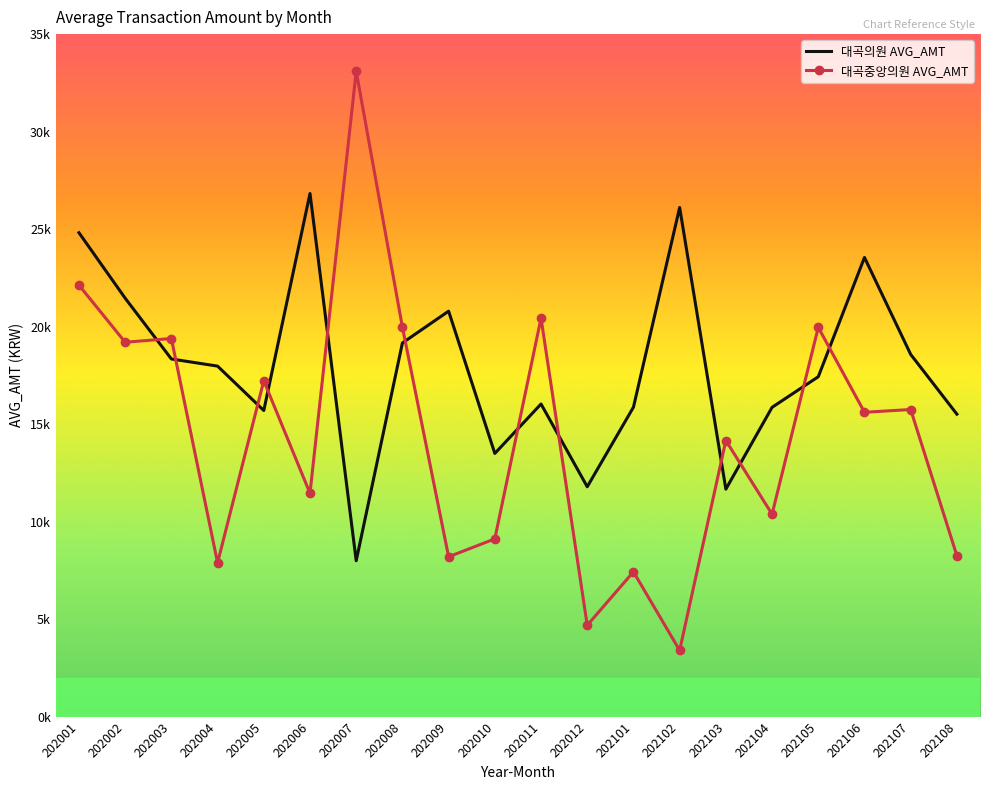

At how many categories does at least one series exceed 24392?

4